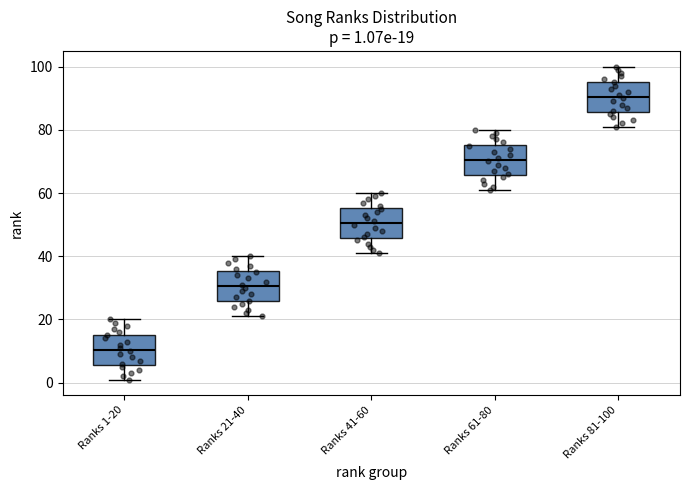

Which box's median line is the lowest?

Ranks 1-20